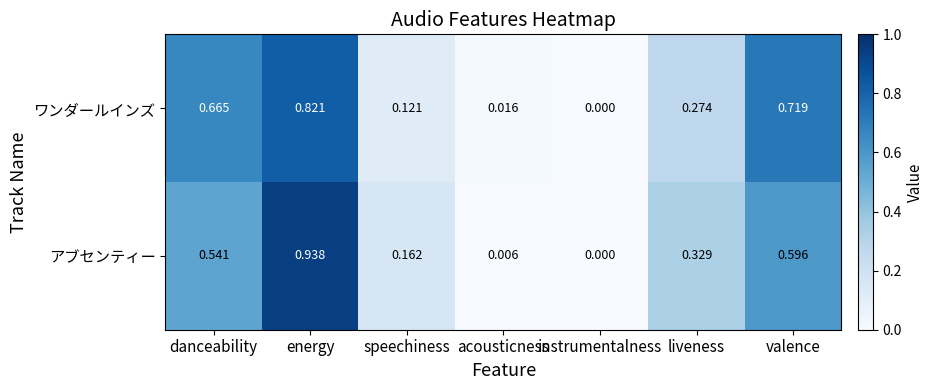

Which series has the largest range (max minus min)?

アブセンティー